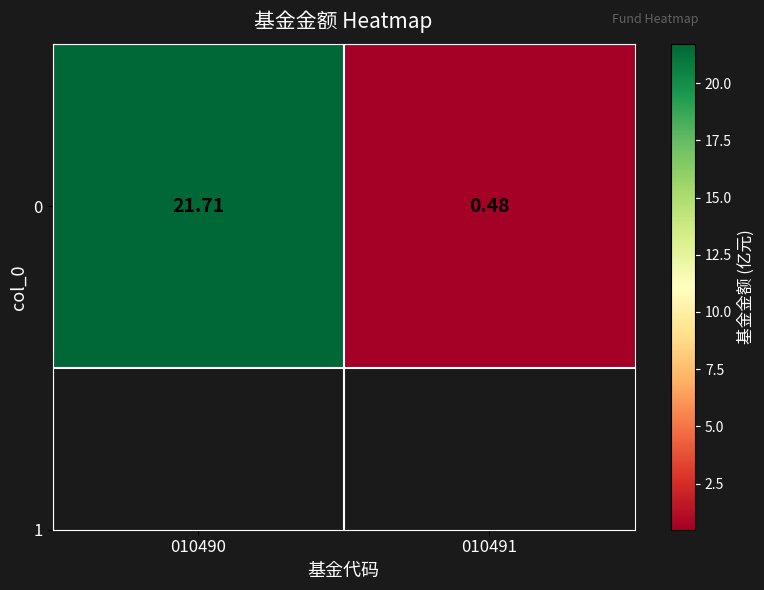

List the labels in order of value, largest first.

010490, 010491